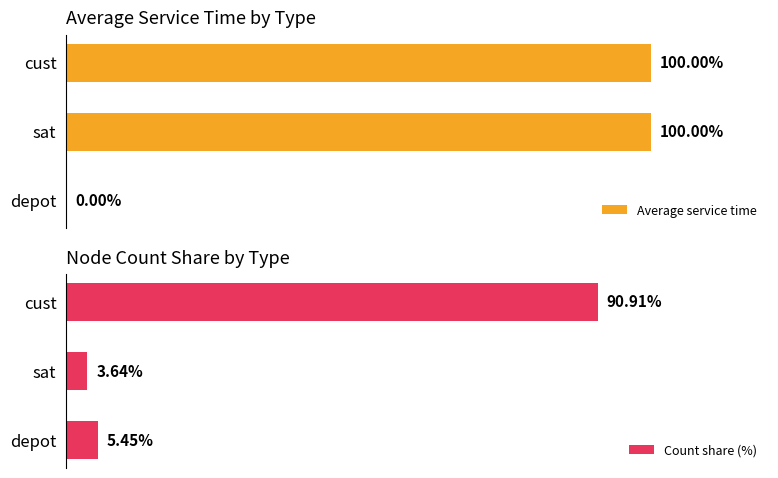

Reading left to right, list all the values displayed in this chart.

Average service time: 0.0	100.0	100.0
Count share (%): 5.5	3.6	90.9